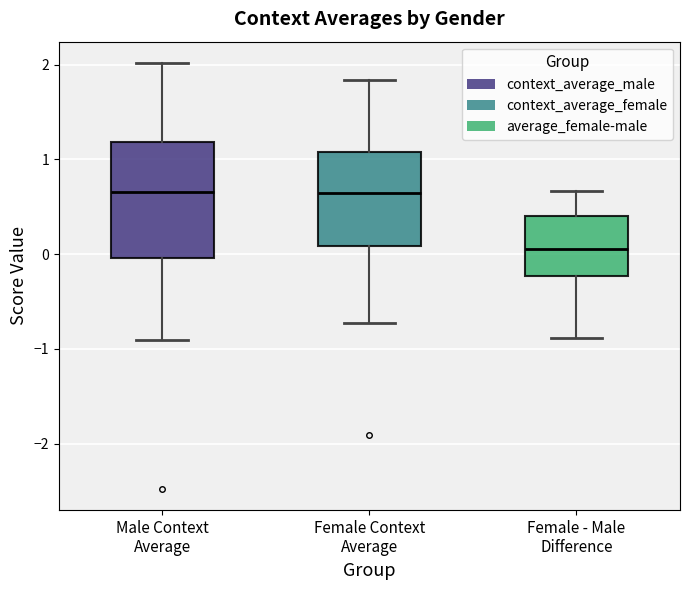

Reading left to right, transcribe this box plot: for each box, give where its median line is, the range the box spans, and where its two whiskers end, as read against the y-axis. The values are not printed on the chart, so give them approximately, as read against the axis.

Male Context Average: median 0.7, box 0.0 to 1.2, whiskers -0.9 to 2.0
Female Context Average: median 0.6, box 0.1 to 1.1, whiskers -0.7 to 1.8
Female - Male Difference: median 0.1, box -0.2 to 0.4, whiskers -0.9 to 0.7